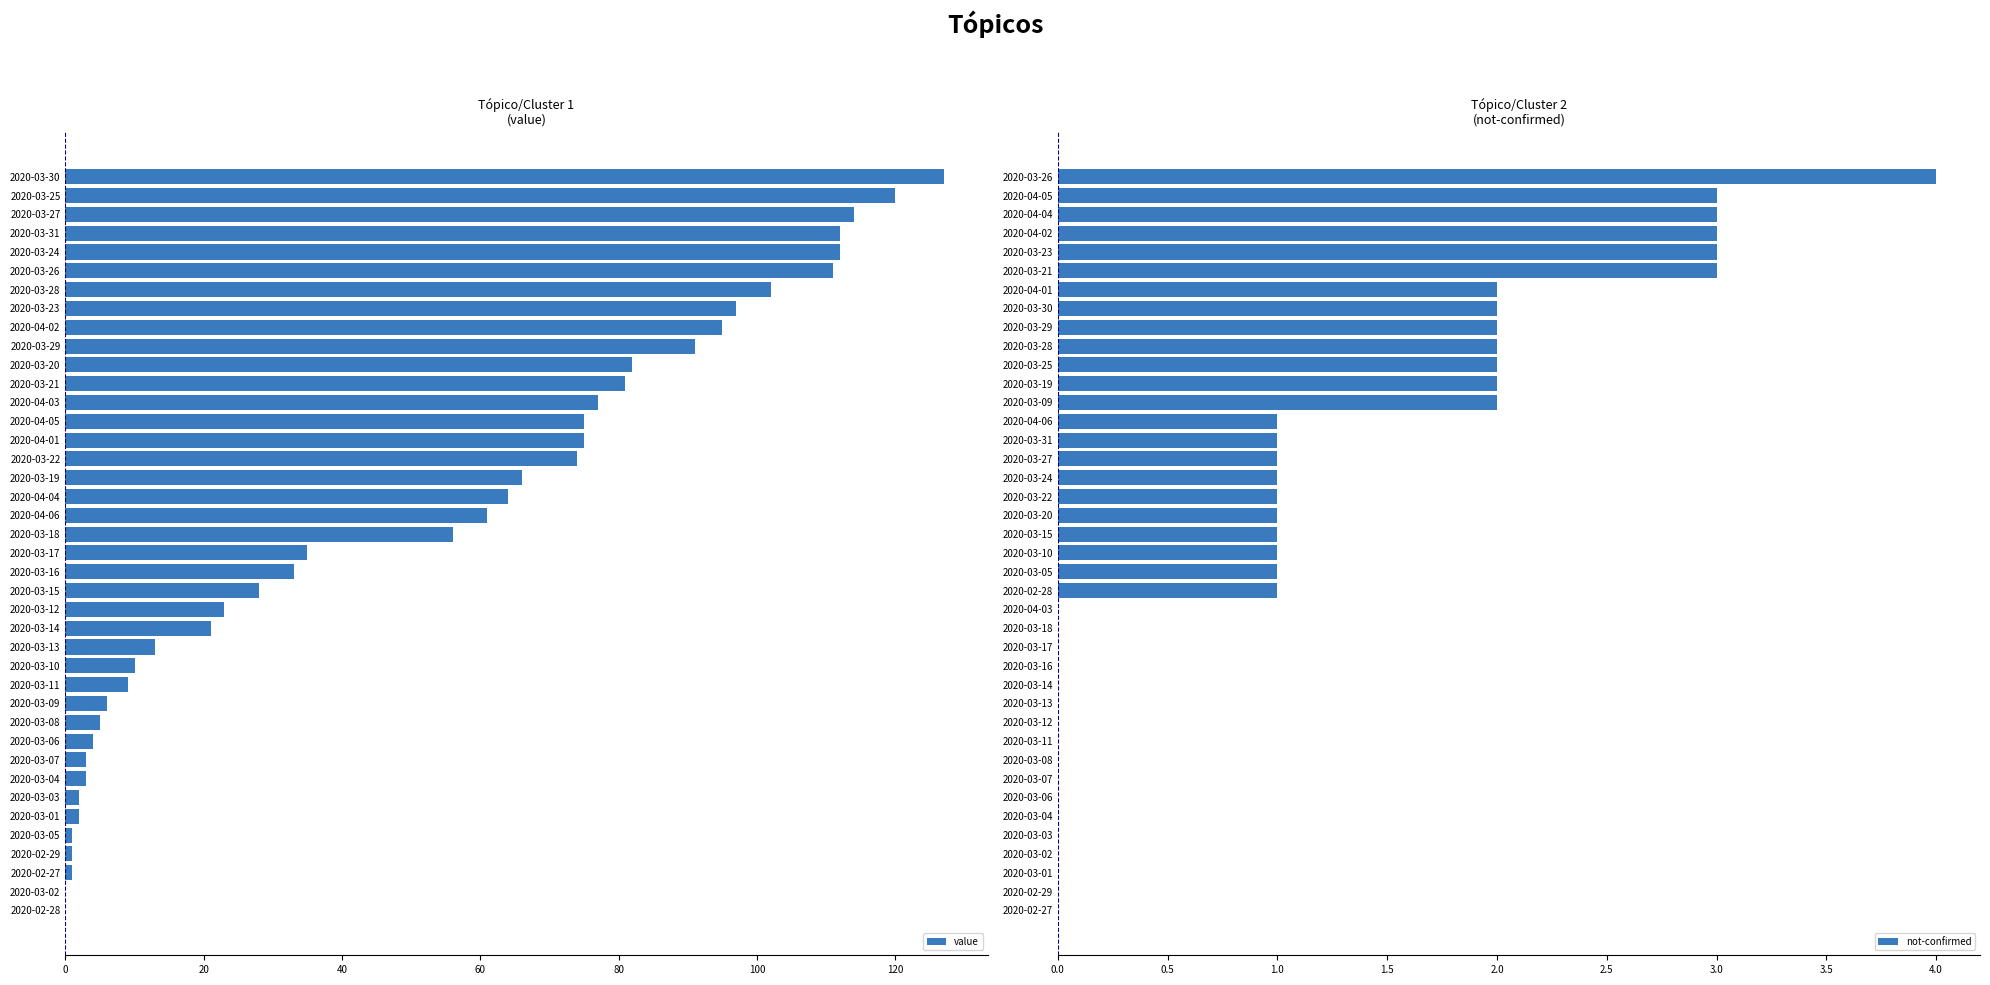

The value of not-confirmed at 2020-03-06 is 0. True or false?

True